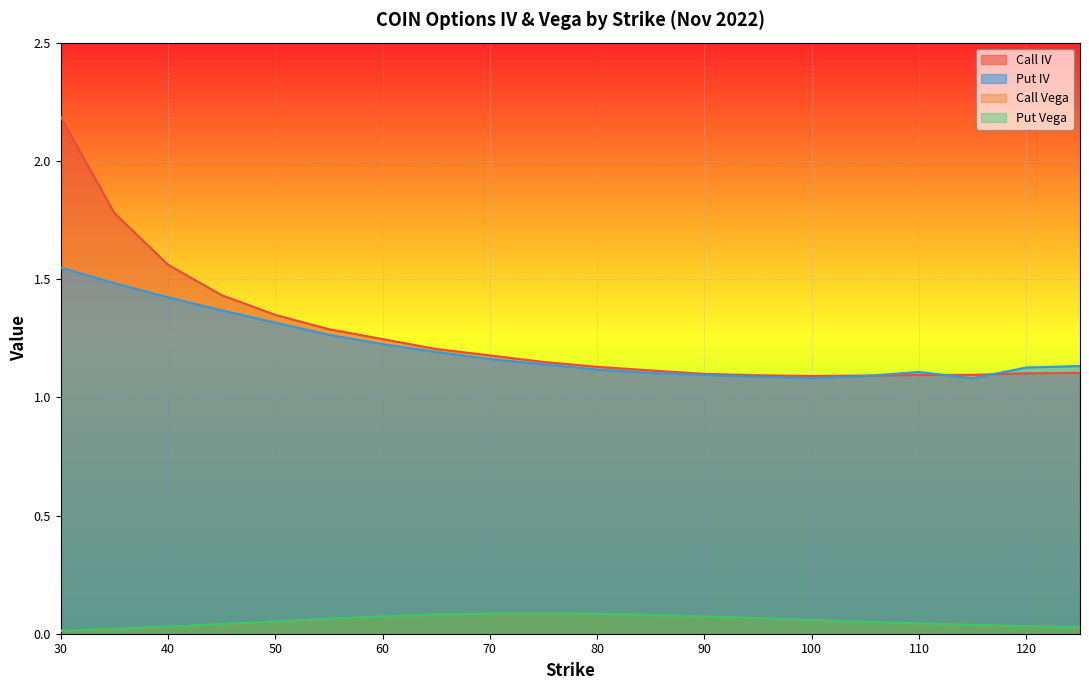

How many lines are shown in the chart?

4